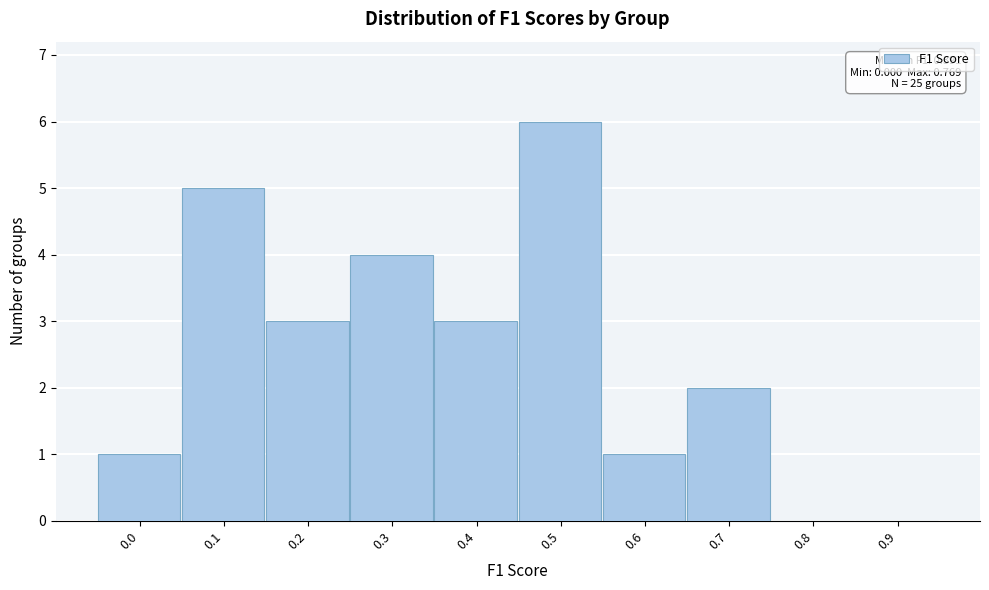

Reading right to left, extract all data points from this chart.

0.9=0	0.8=0	0.7=2	0.6=1	0.5=6	0.4=3	0.3=4	0.2=3	0.1=5	0.0=1